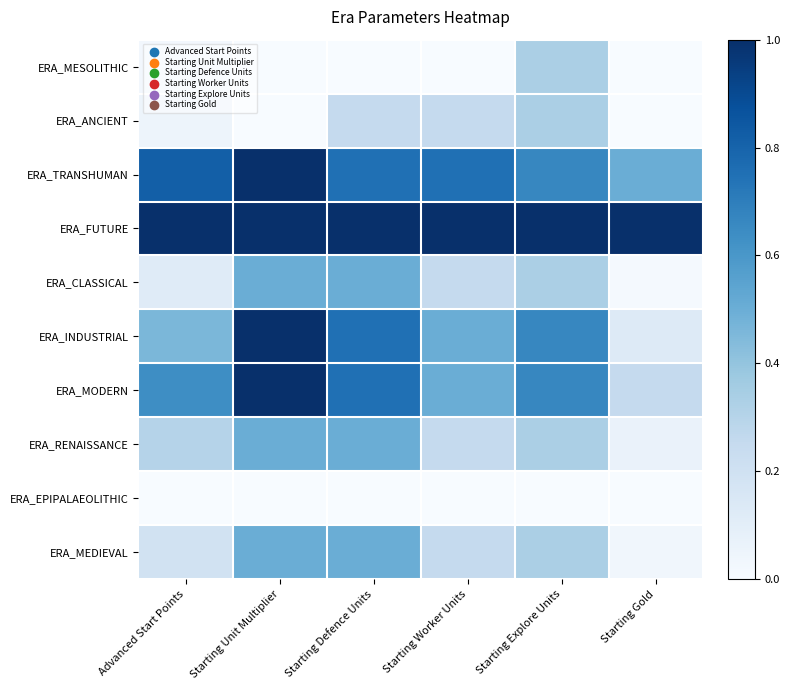

Which series has the largest total across all categories?

ERA_FUTURE